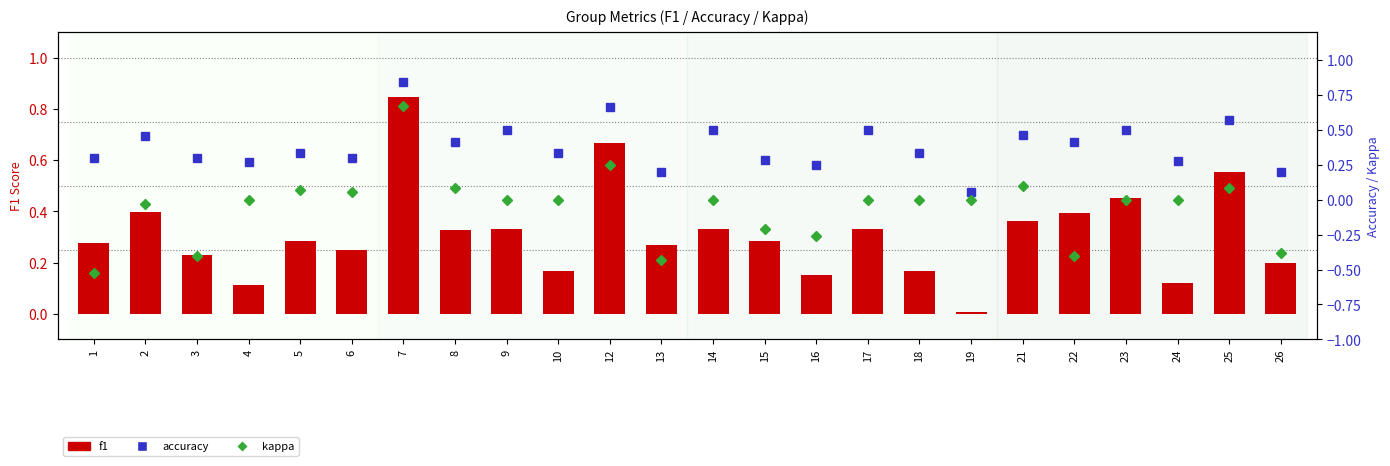

Which series has the widest spread of values?

kappa